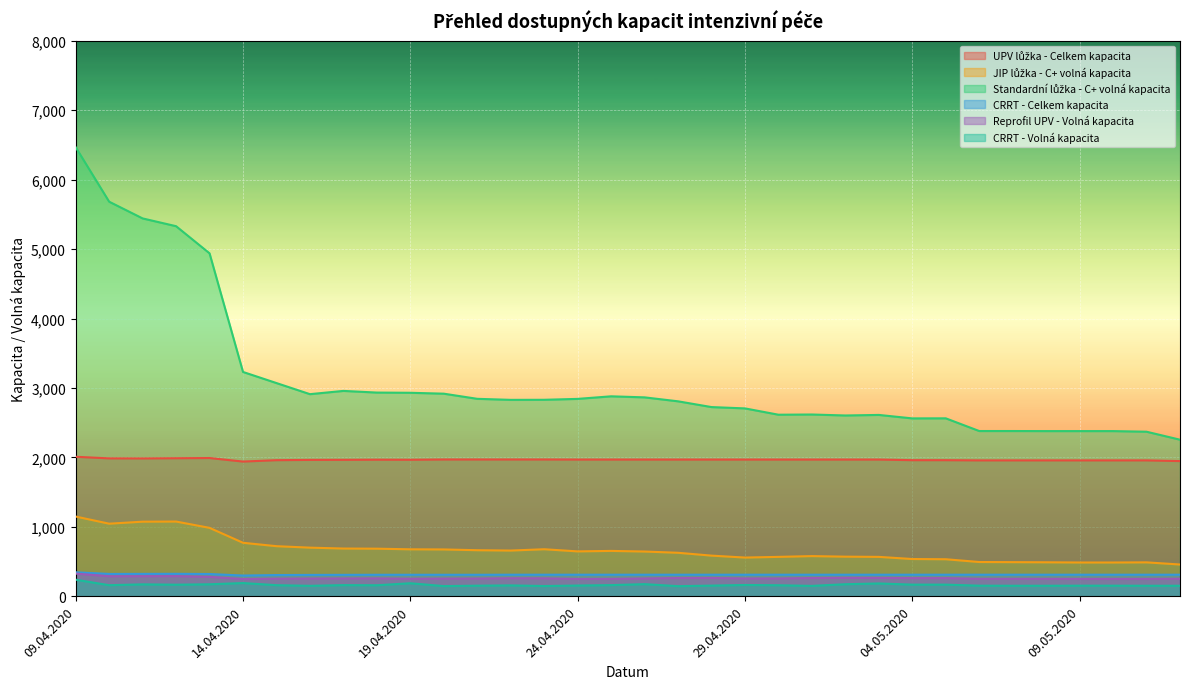

Reading right to left, list all the values displayed in this chart.

UPV lůžka - Celkem kapacita: 1946	1956	1956	1956	1956	1956	1956	1959	1959	1968	1968	1968	1968	1968	1968	1968	1968	1968	1968	1969	1969	1969	1969	1965	1966	1964	1963	1959	1939	1990	1987	1984	1985	2008
JIP lůžka - C+ volná kapacita: 456	487	485	485	488	490	492	532	535	566	569	577	566	556	584	625	643	652	645	676	657	662	673	675	684	686	699	720	769	984	1075	1073	1044	1147
Standardní lůžka - C+ volná kapacita: 2254	2369	2378	2378	2378	2379	2379	2562	2561	2611	2603	2617	2614	2705	2724	2807	2864	2879	2842	2829	2828	2843	2917	2930	2933	2957	2910	3070	3230	4939	5330	5442	5683	6468
CRRT - Celkem kapacita: 309	309	309	309	309	309	309	309	309	309	309	309	309	309	309	309	309	309	309	309	309	308	308	308	308	307	306	304	297	319	322	321	320	344
Reprofil UPV - Volná kapacita: 251	249	249	249	250	250	250	260	260	263	264	261	255	255	262	261	255	249	248	257	258	254	253	251	256	255	254	252	247	278	289	288	287	325
CRRT - Volná kapacita: 150	150	151	151	150	150	151	166	166	183	172	148	157	161	152	144	173	159	153	146	155	151	145	186	157	159	149	158	189	171	165	170	158	237